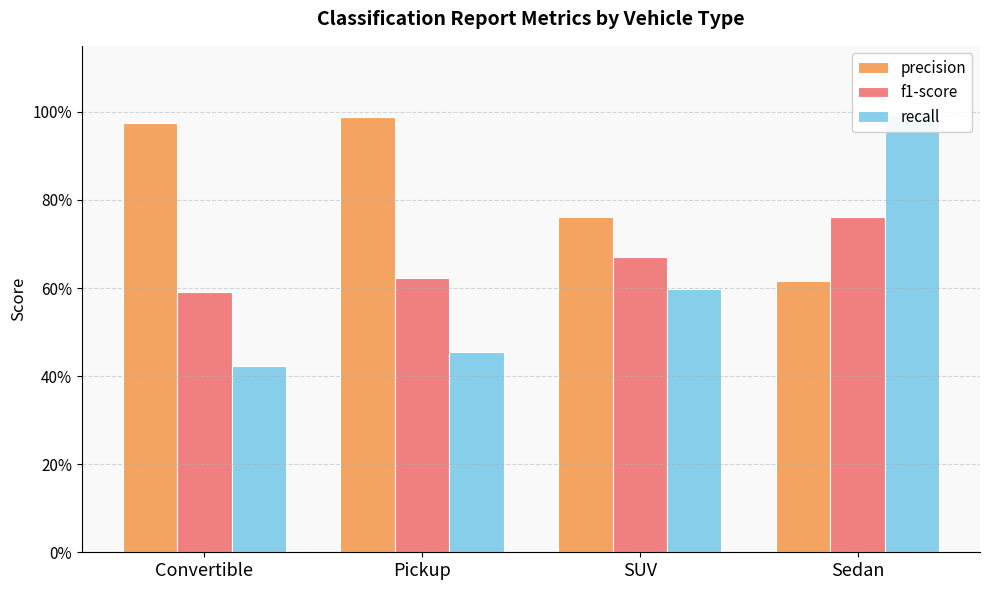

List the labels in order of f1-score value, largest first.

Sedan, SUV, Pickup, Convertible